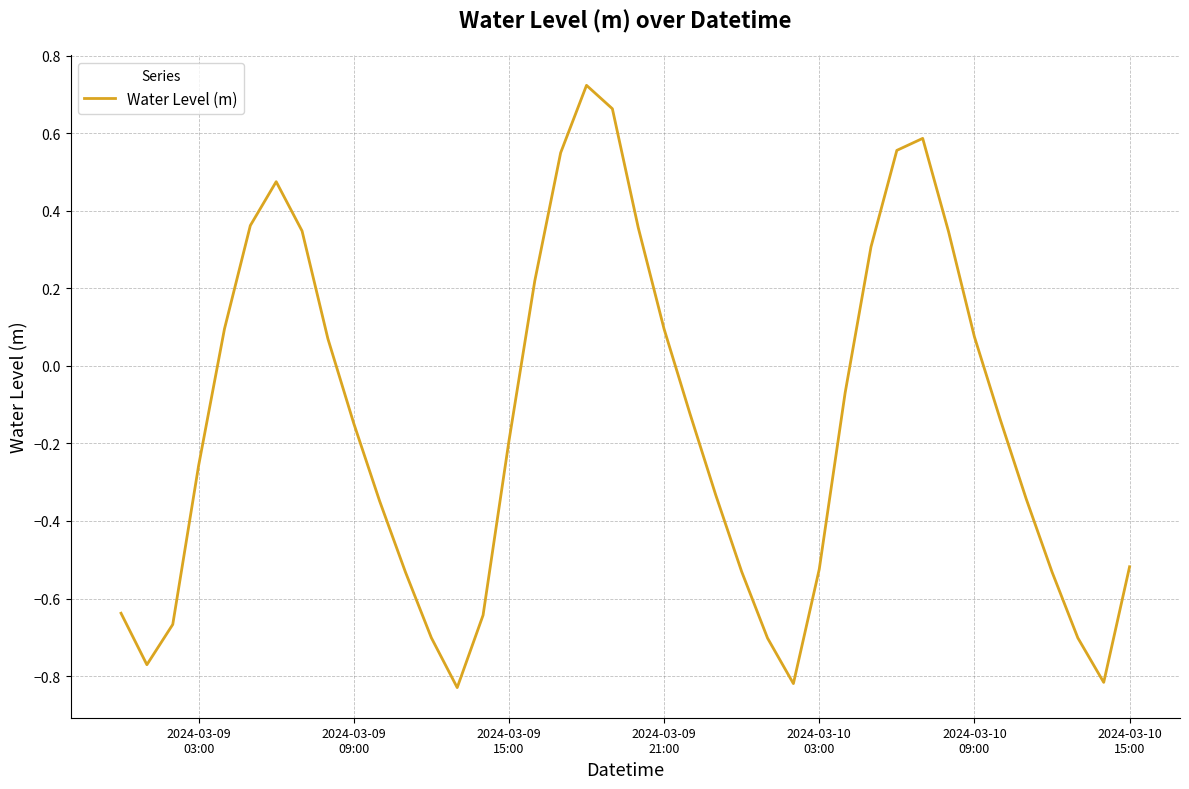

True or false: the data has more than 0 interior local peaks.

True